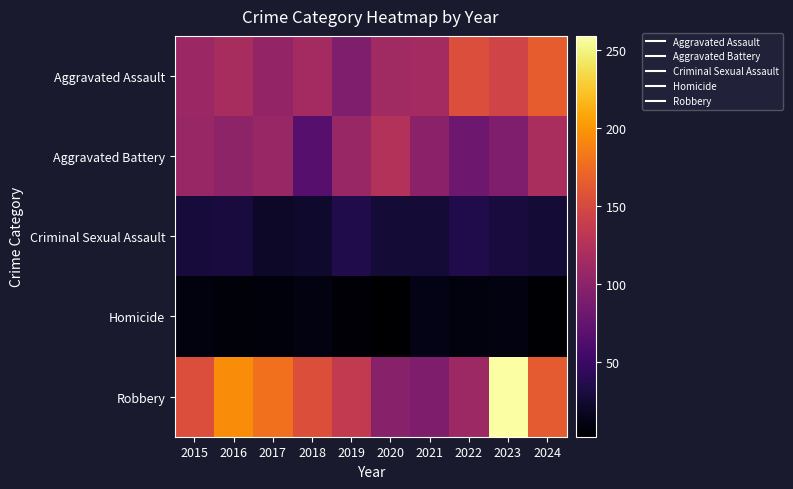

What is the total value across all series at 2022?

390